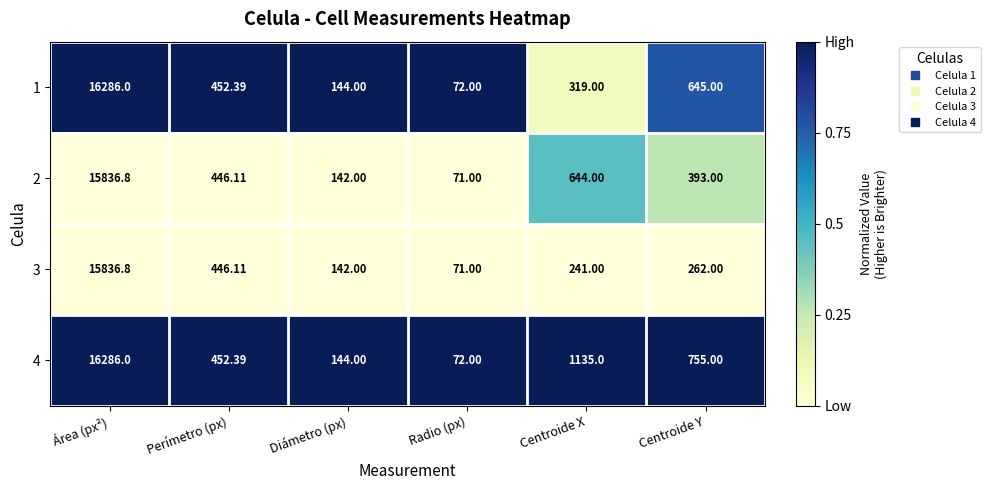

At which category does the chart reach its minimum across all series?

Radio (px)